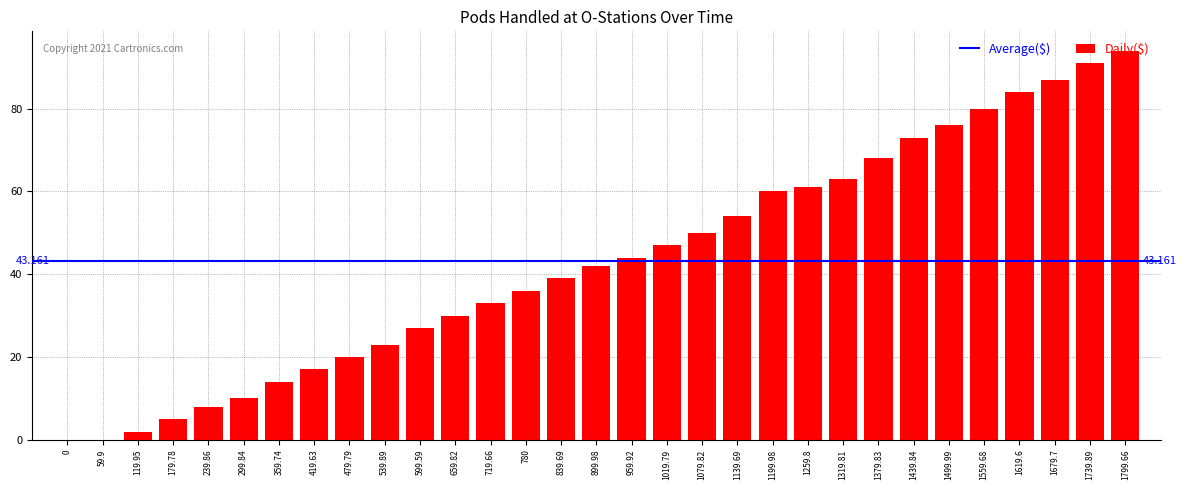

The chart shows a value of 59 at 719.66. True or false?

False